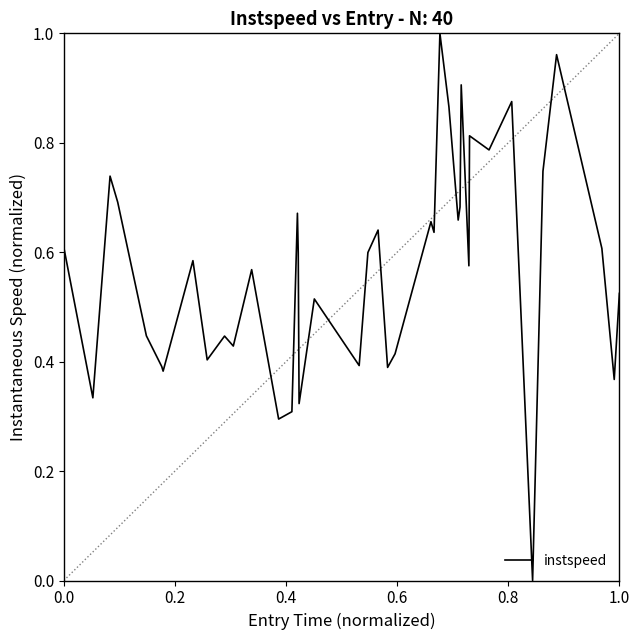

How many lines are shown in the chart?

1